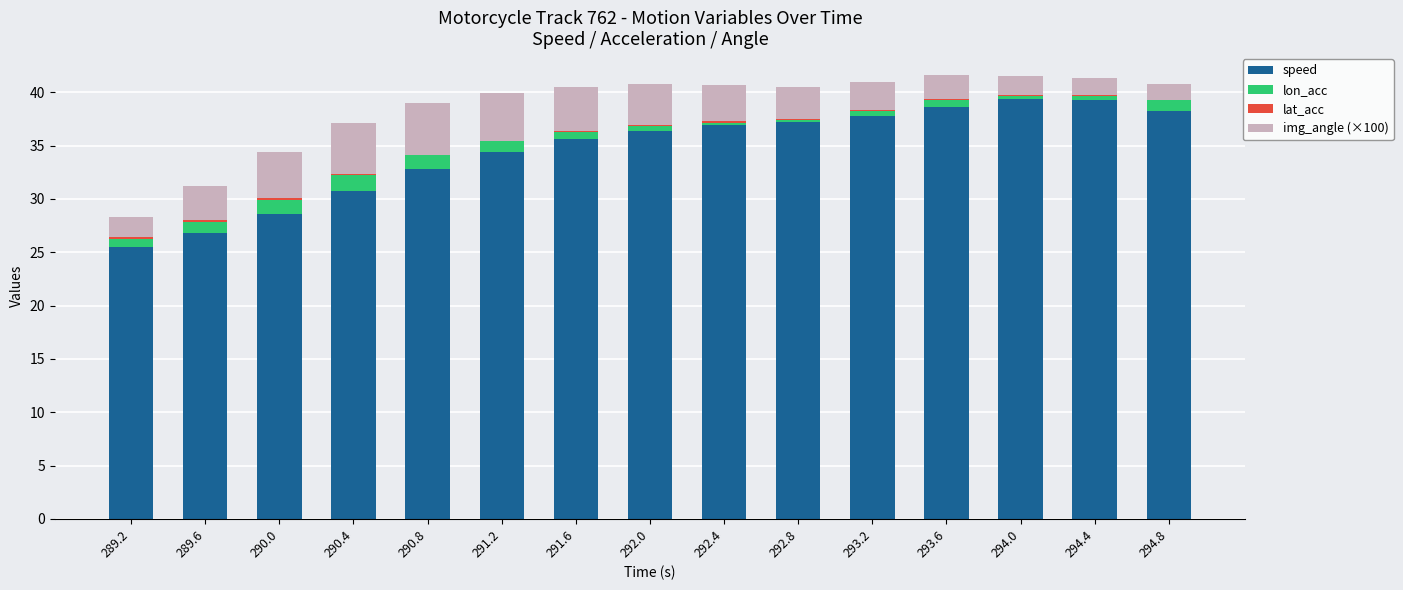

What is the highest value of the speed series?

39.4